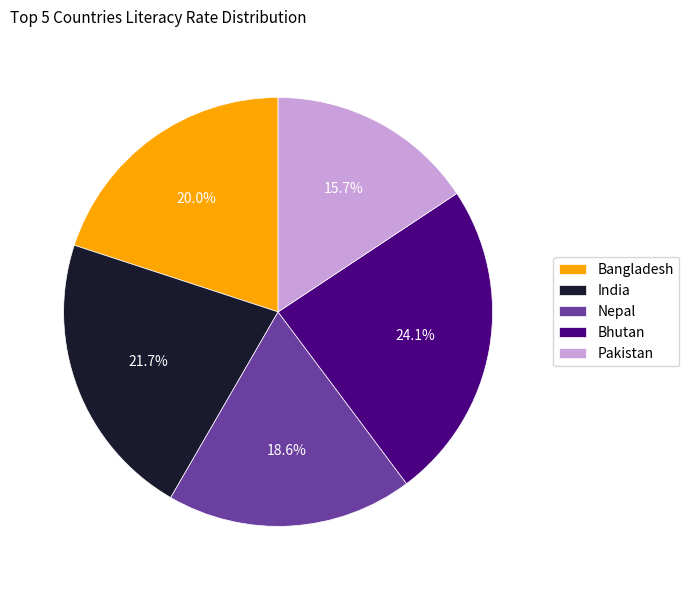

Between Bangladesh and Bhutan, which is larger?

Bhutan